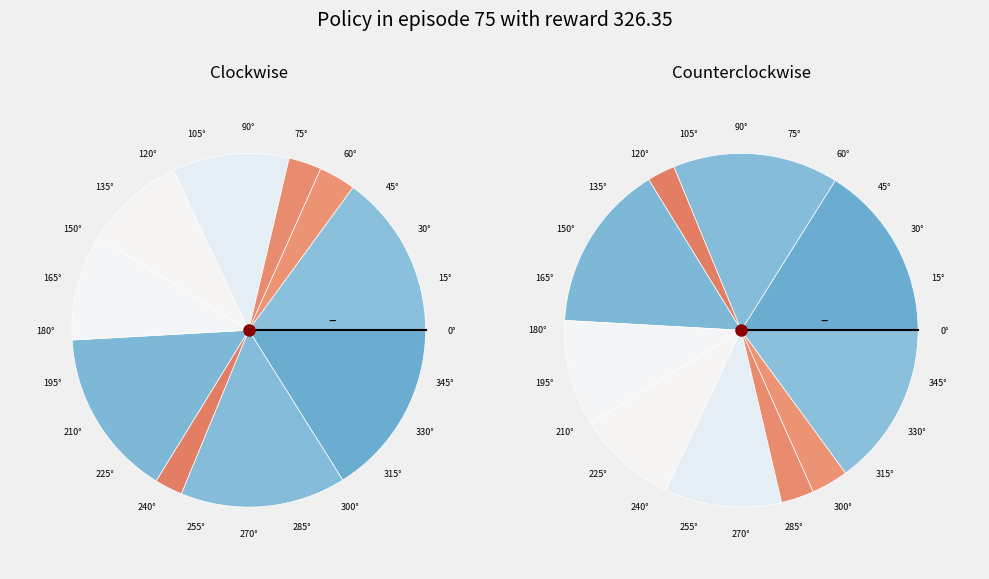

How many segments does this pie chart have?

10